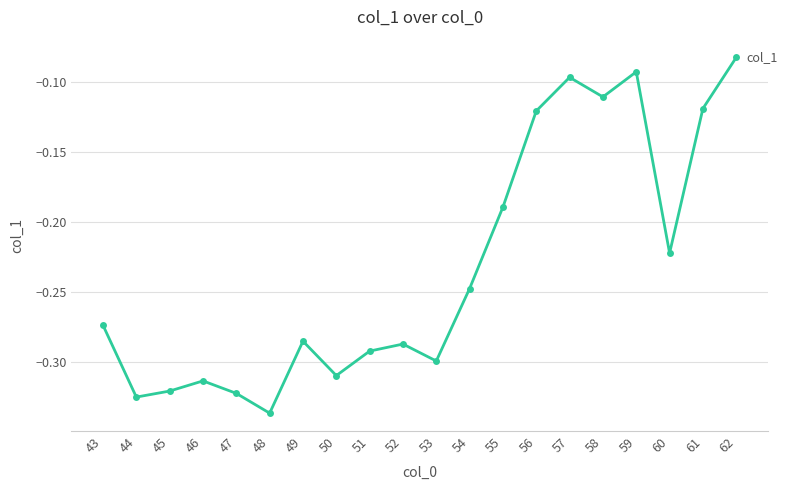

What is the sum of the values at 47 and 50?

-0.6